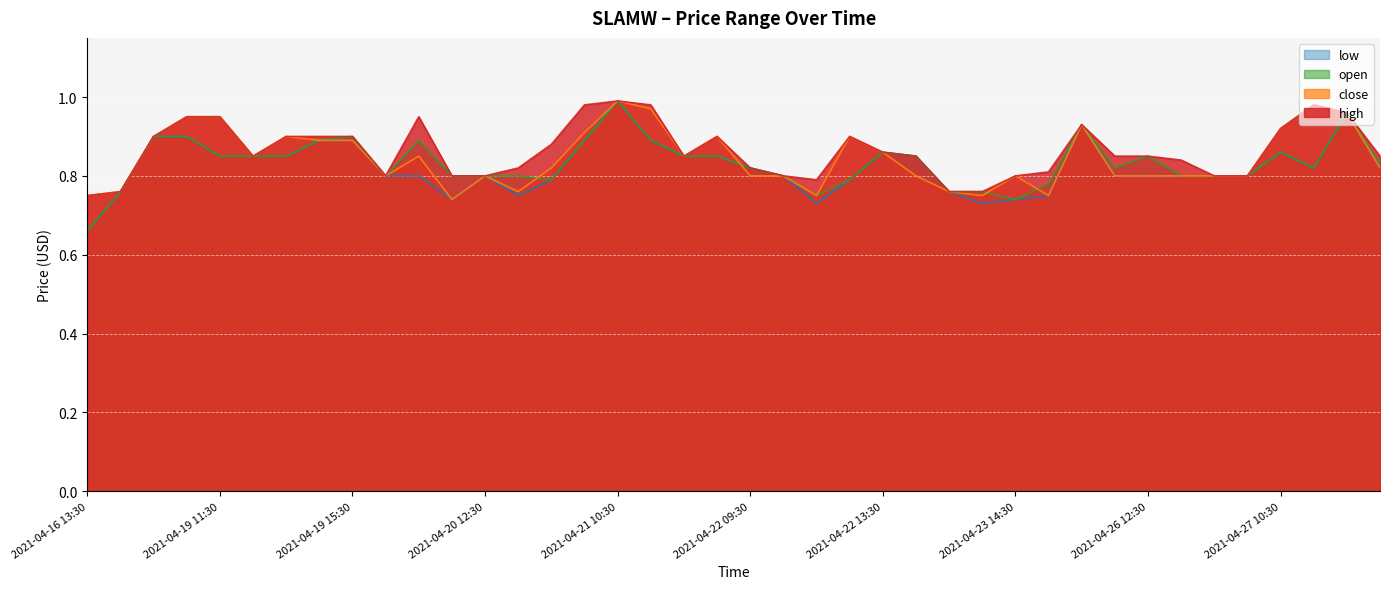

What is the sum of the low values at 2021-04-19 09:30 and 2021-04-16 14:30?

1.7